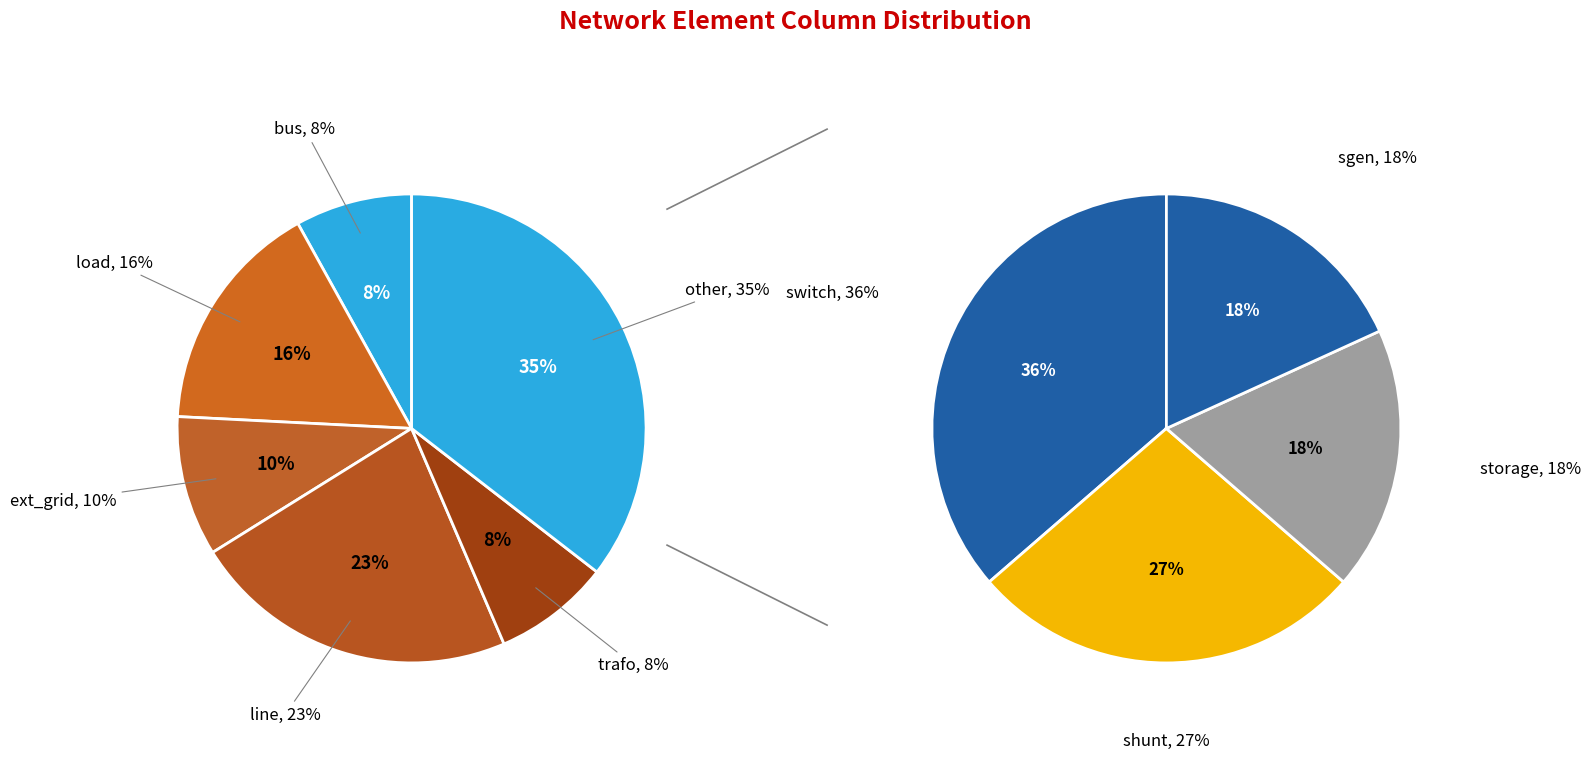

Combined, do load and trafo account for over 50%?

No